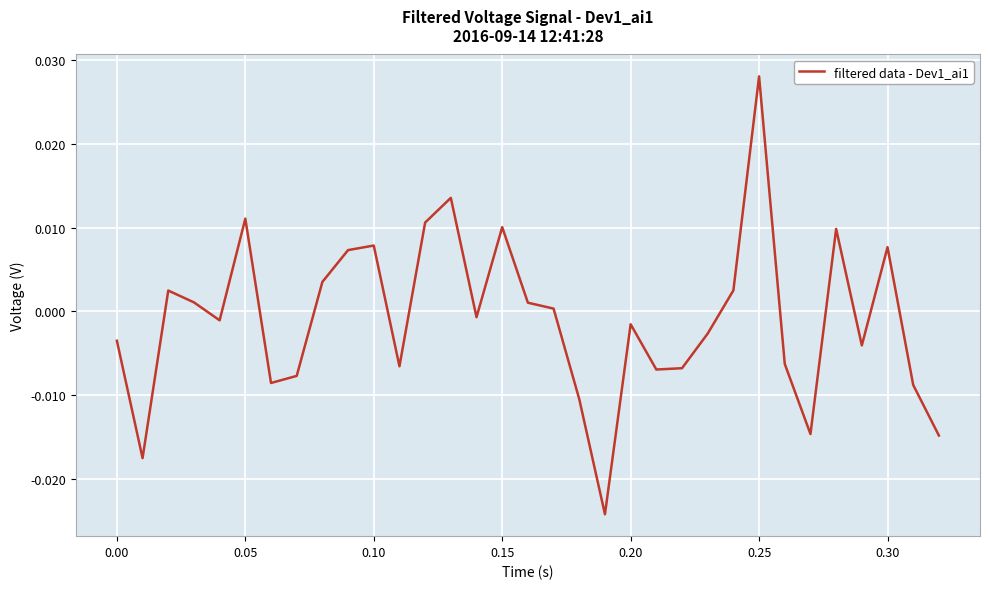

What is the difference between the maximum and minimum values?

0.1